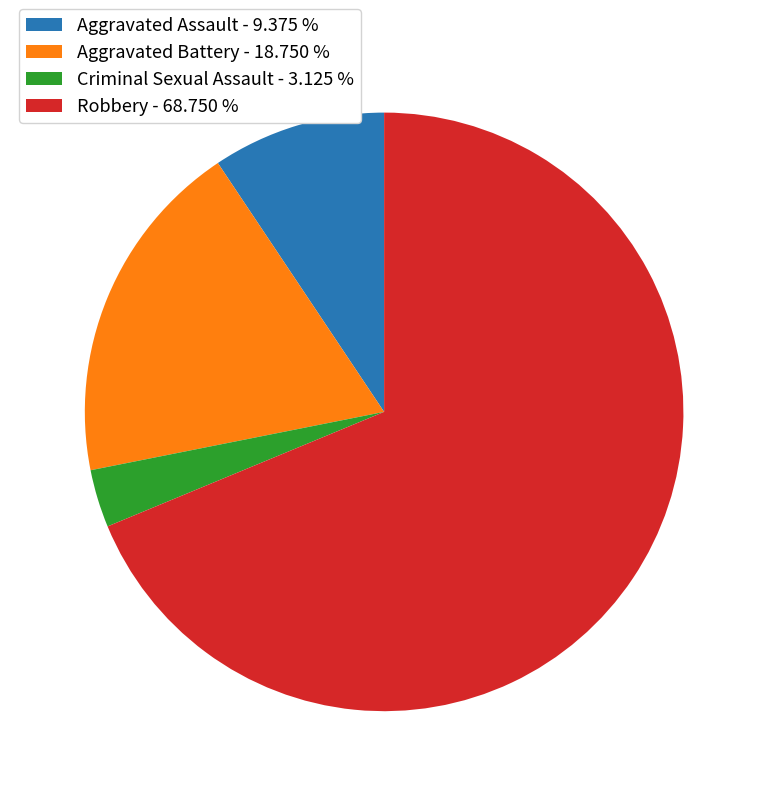

What is the majority slice?

Robbery